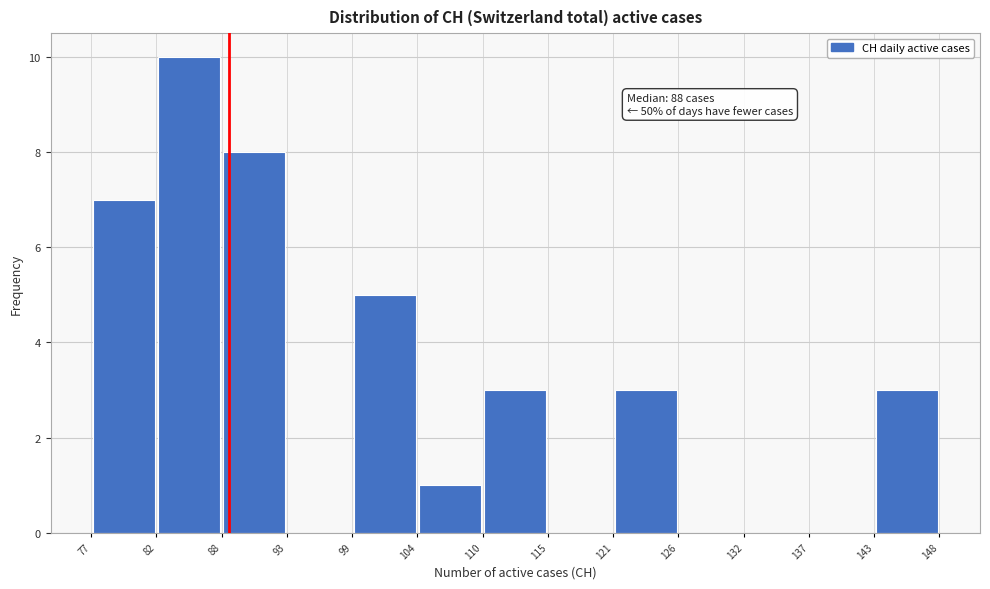

Over which range of the x-axis is the bar tallest?

82 to 88